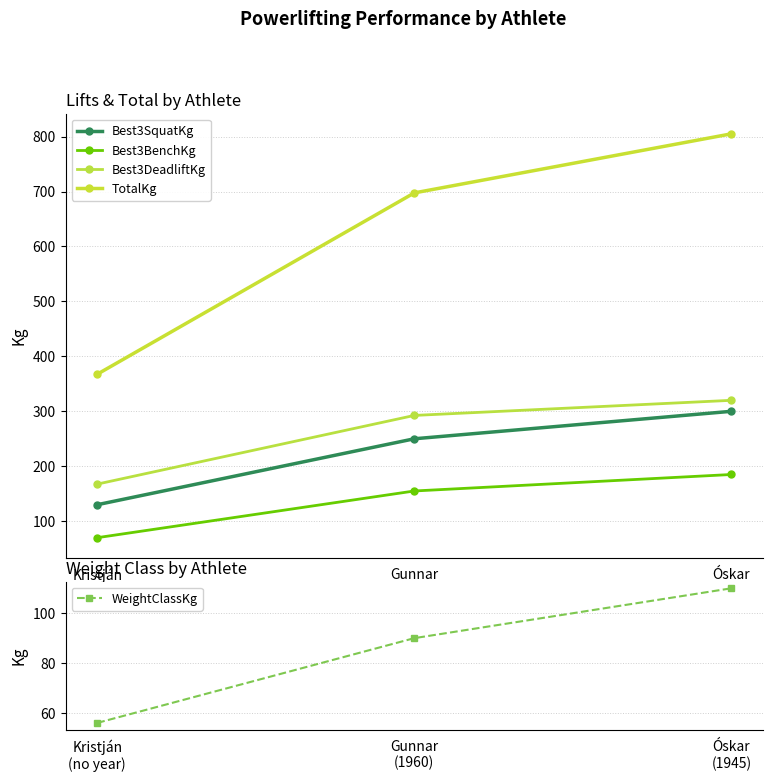

Count the number of categories in the chart.

3